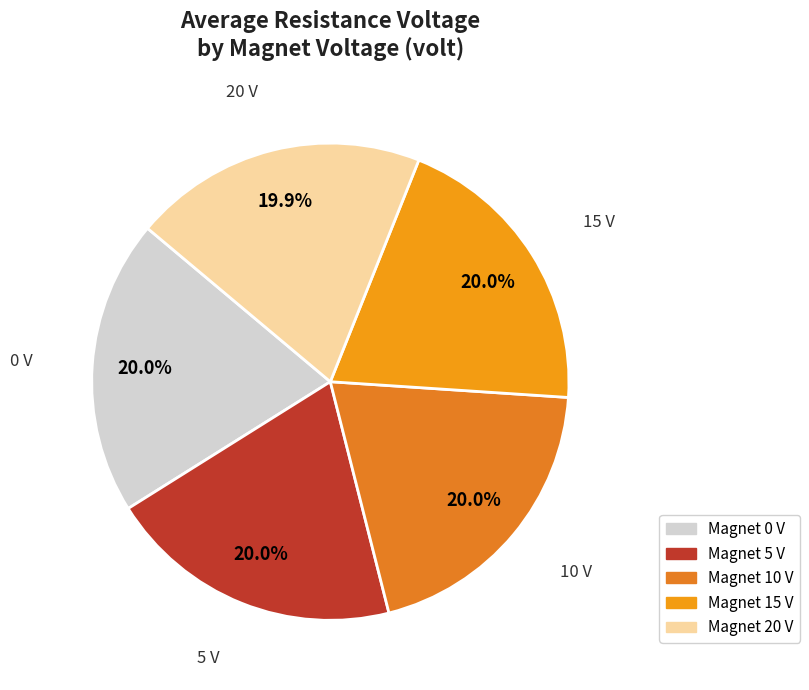

Does any single category account for the majority?

No